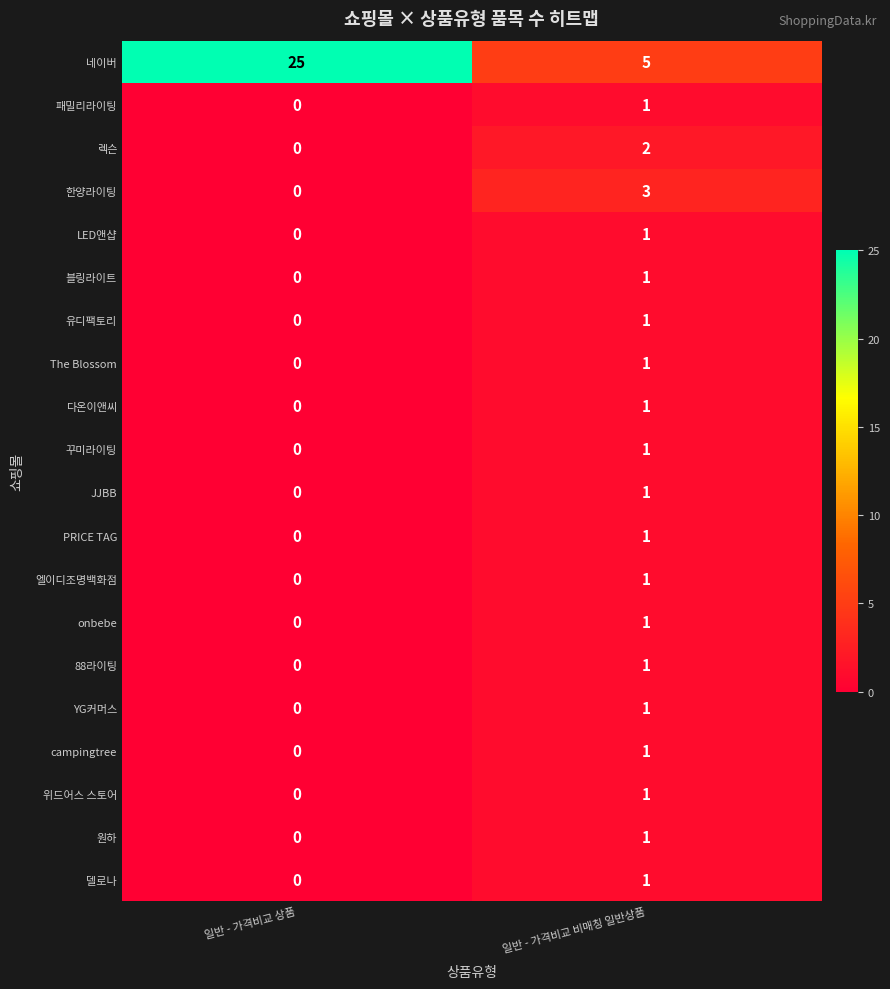

Rank the categories by 위드어스 스토어 value from lowest to highest.

일반 - 가격비교 상품, 일반 - 가격비교 비매칭 일반상품